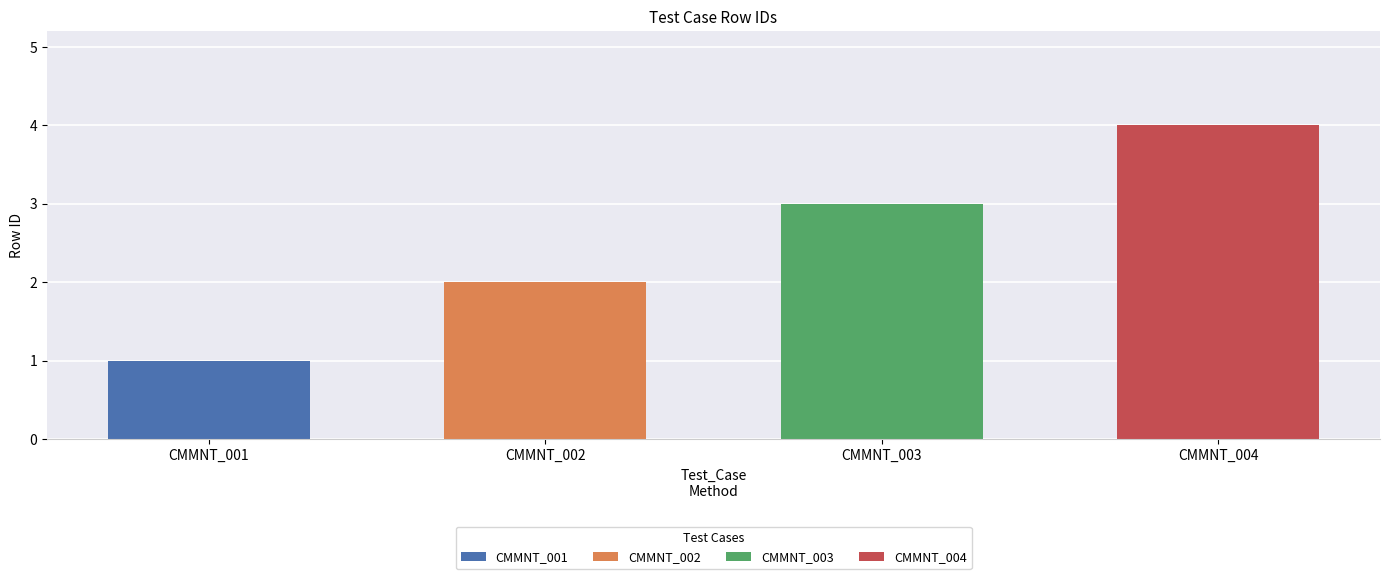

Is it true that the value at CMMNT_003 is 3?

True